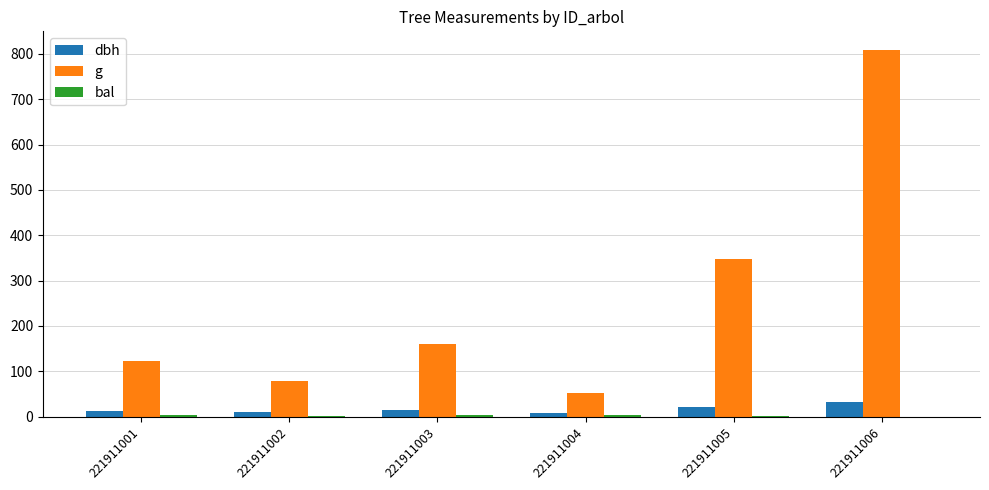

True or false: g has a value of 51.5 at 221911004.

True